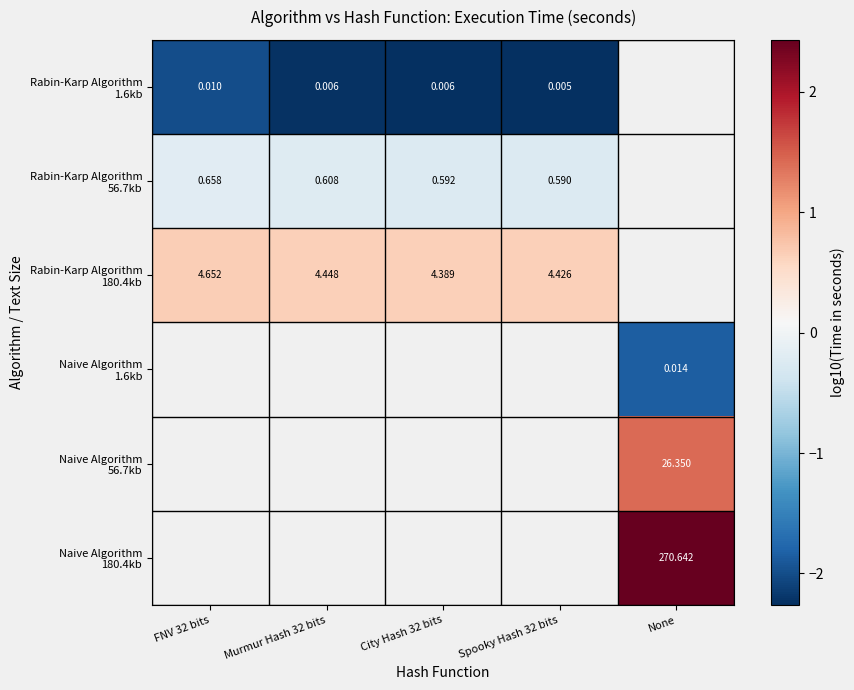

At which label is Rabin-Karp Algorithm 56.7kb closest to 0?

FNV 32 bits